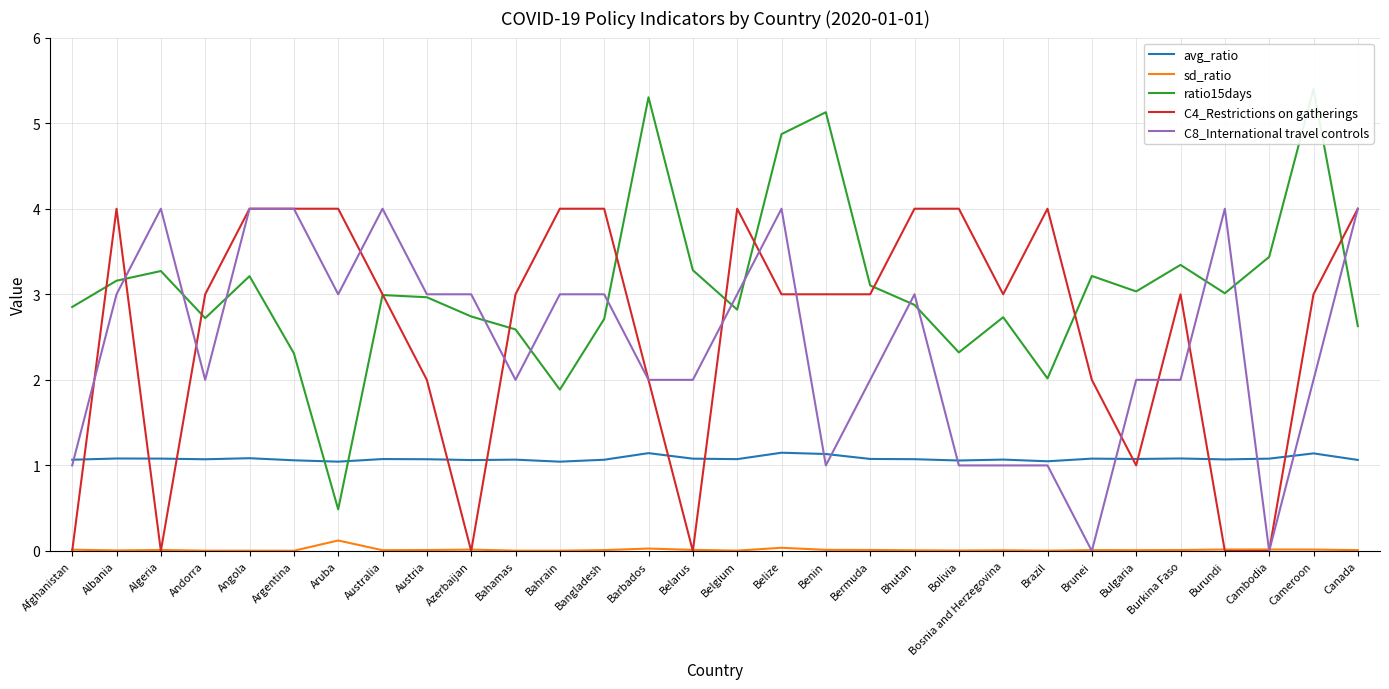

Where is the first local maximum for sd_ratio?

Algeria